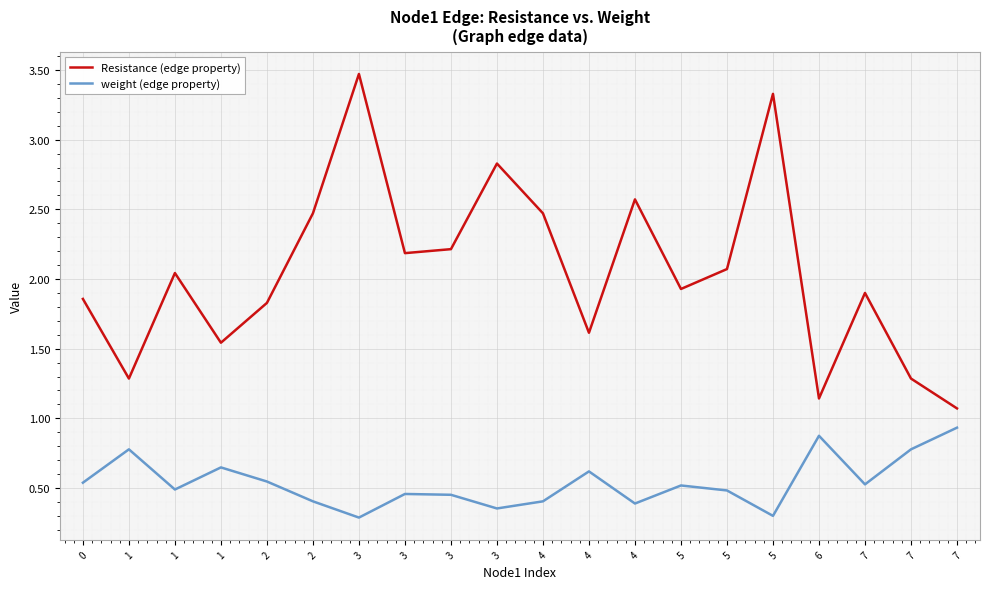

What are all the series names shown in the legend?

Resistance (edge property), weight (edge property)